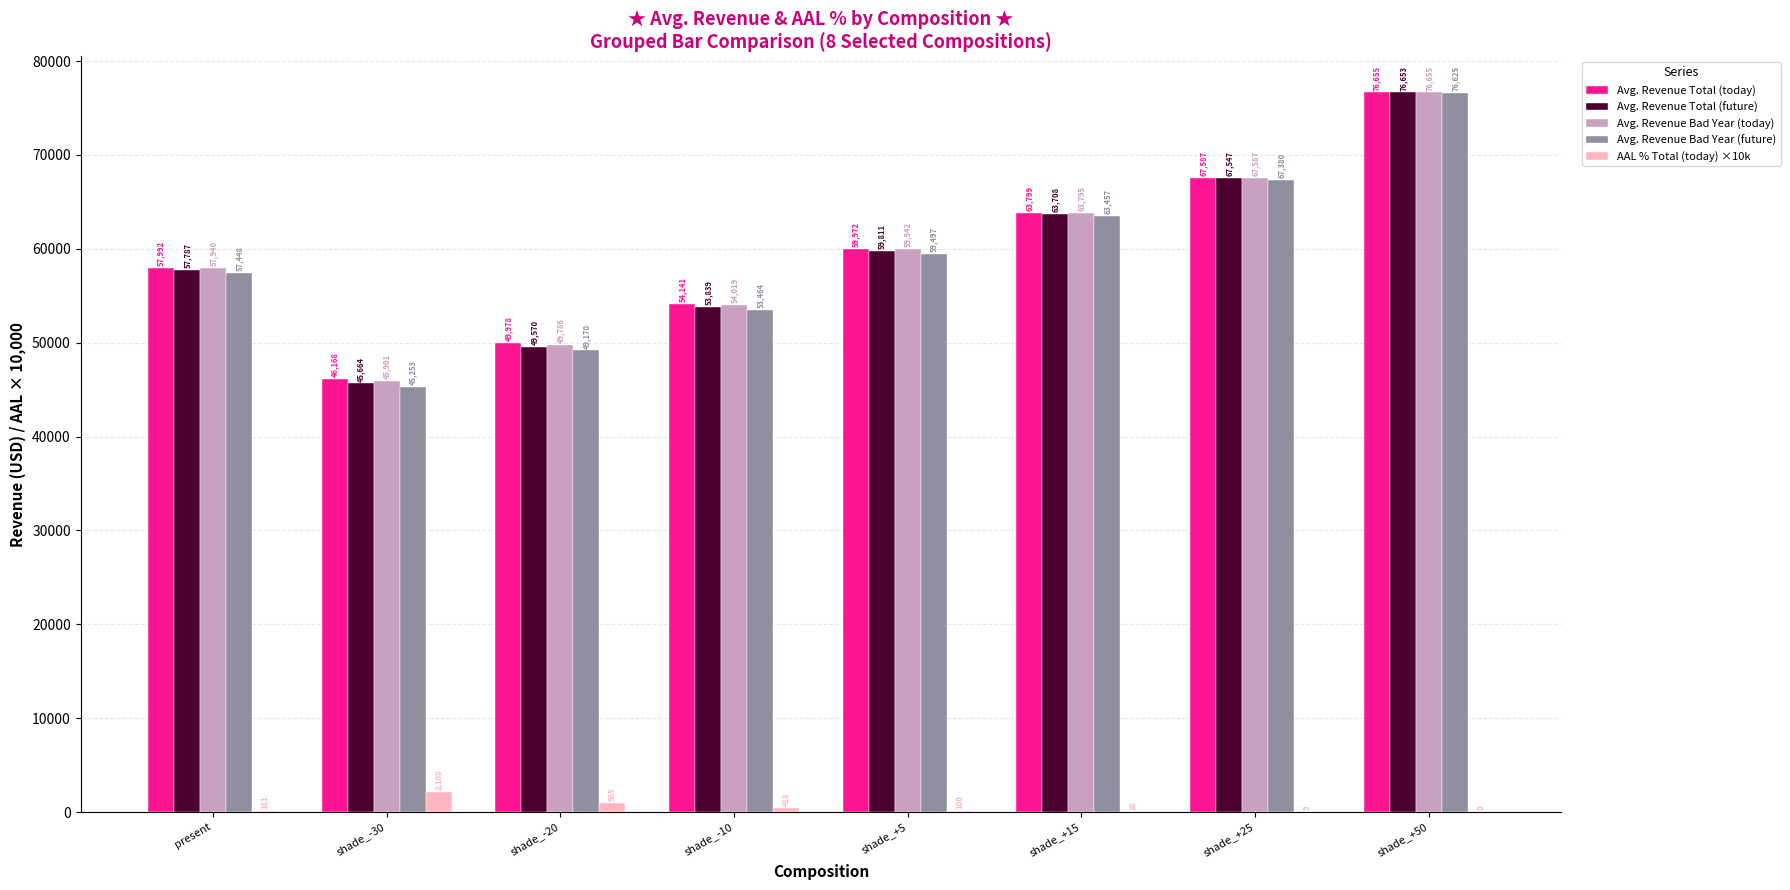

What is the maximum value shown in the chart?

76654.8